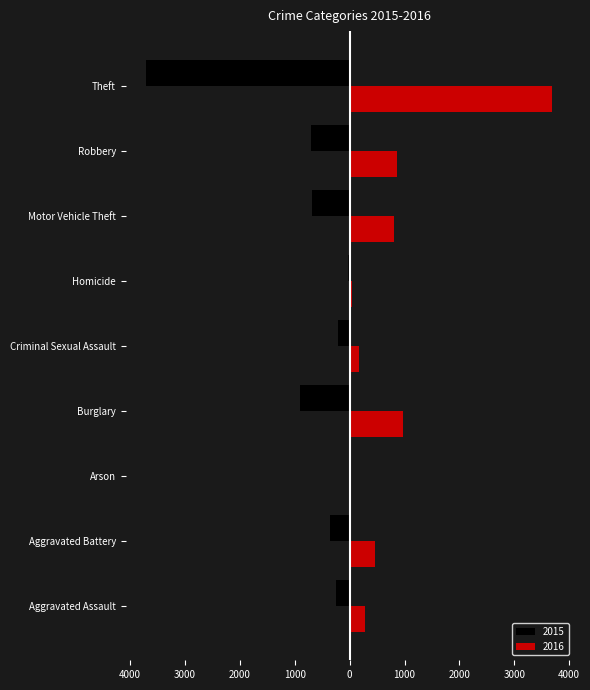

What is the total value across all series at Homicide?

24